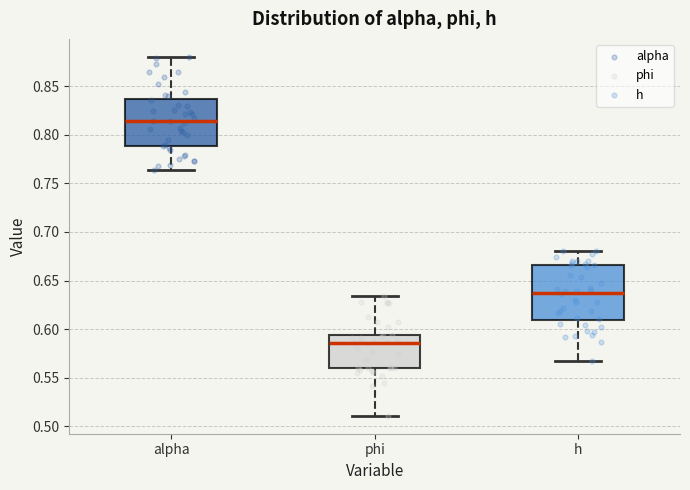

Reading left to right, transcribe this box plot: for each box, give where its median line is, the range the box spans, and where its two whiskers end, as read against the y-axis. The values are not printed on the chart, so give them approximately, as read against the axis.

alpha: median 0.815, box 0.790 to 0.835, whiskers 0.765 to 0.880
phi: median 0.585, box 0.560 to 0.595, whiskers 0.510 to 0.635
h: median 0.640, box 0.610 to 0.665, whiskers 0.565 to 0.680